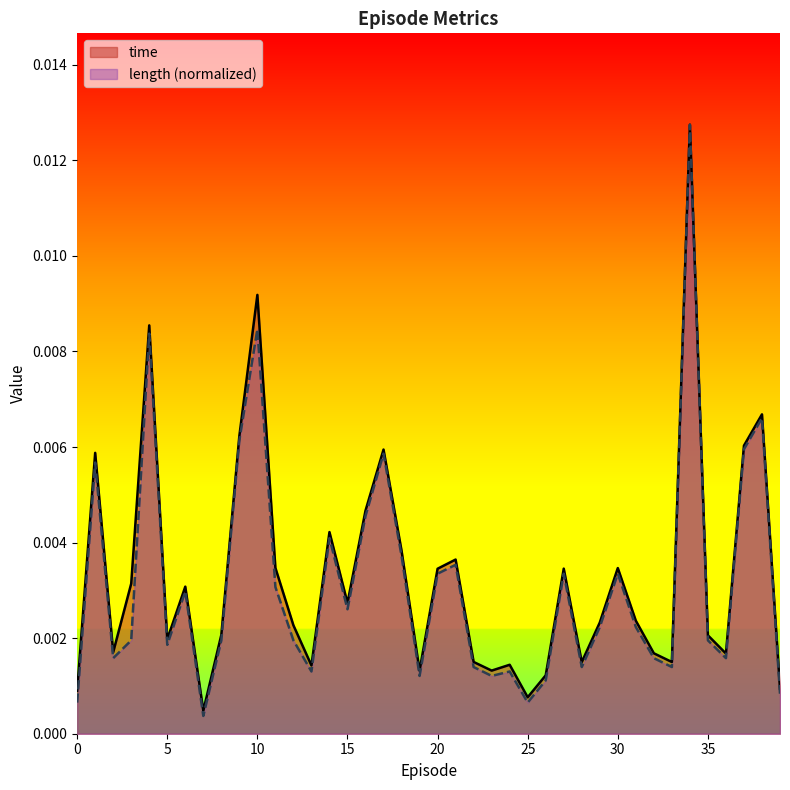

True or false: length has more than 1 interior local peaks.

True